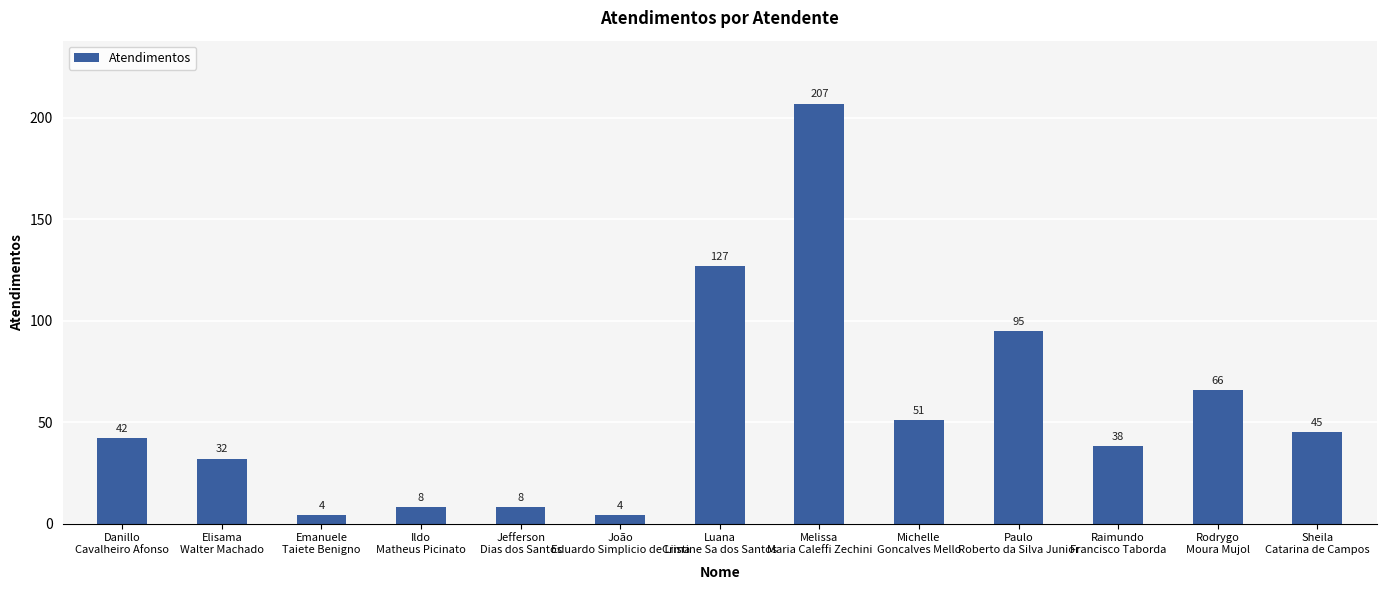

Which label corresponds to the largest value in the chart?

Melissa
Maria Caleffi Zechini